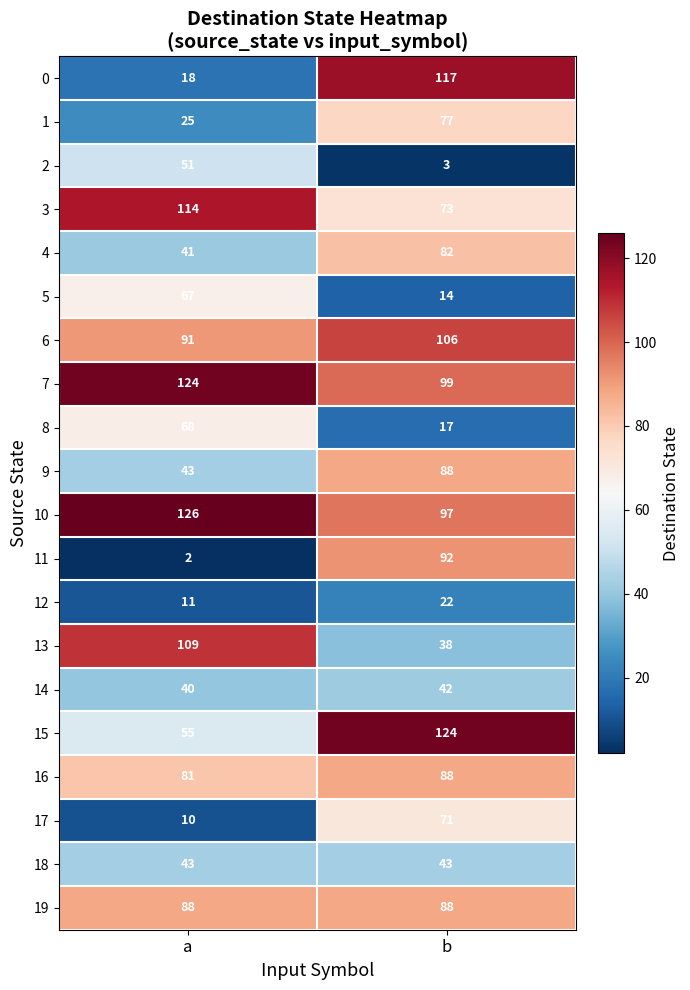

Which category has the lowest value across all series?

a